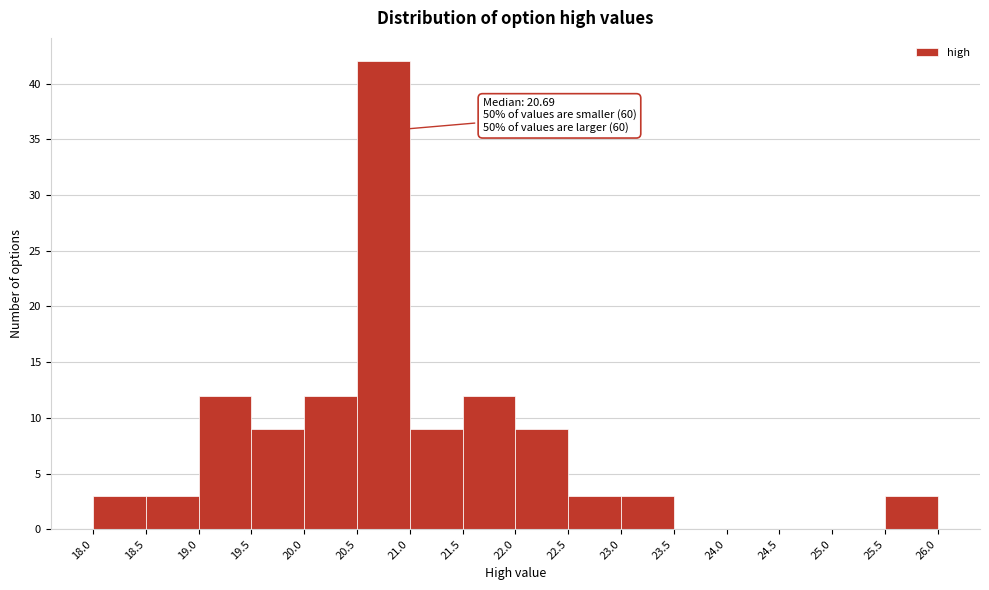

Which range on the x-axis has the tallest bar?

20.5 to 21.0